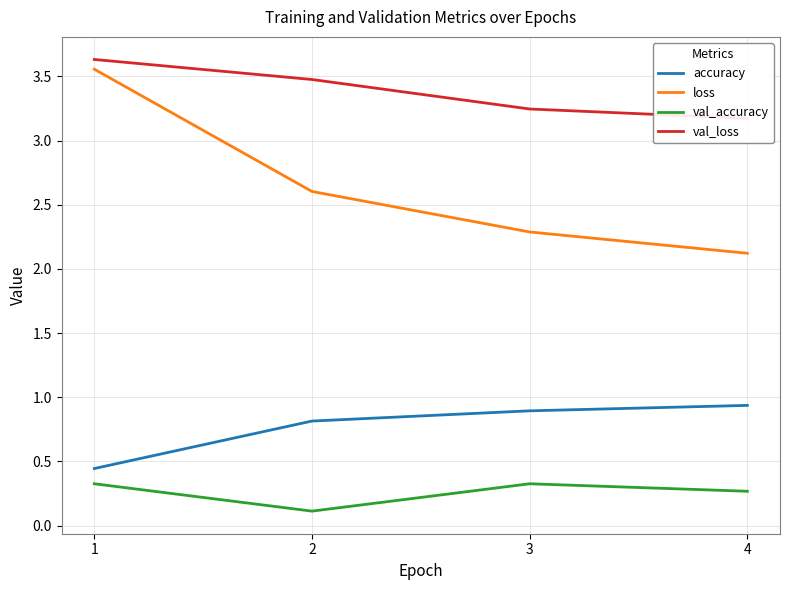

Count the val_loss values in the range 3 to 4.

4